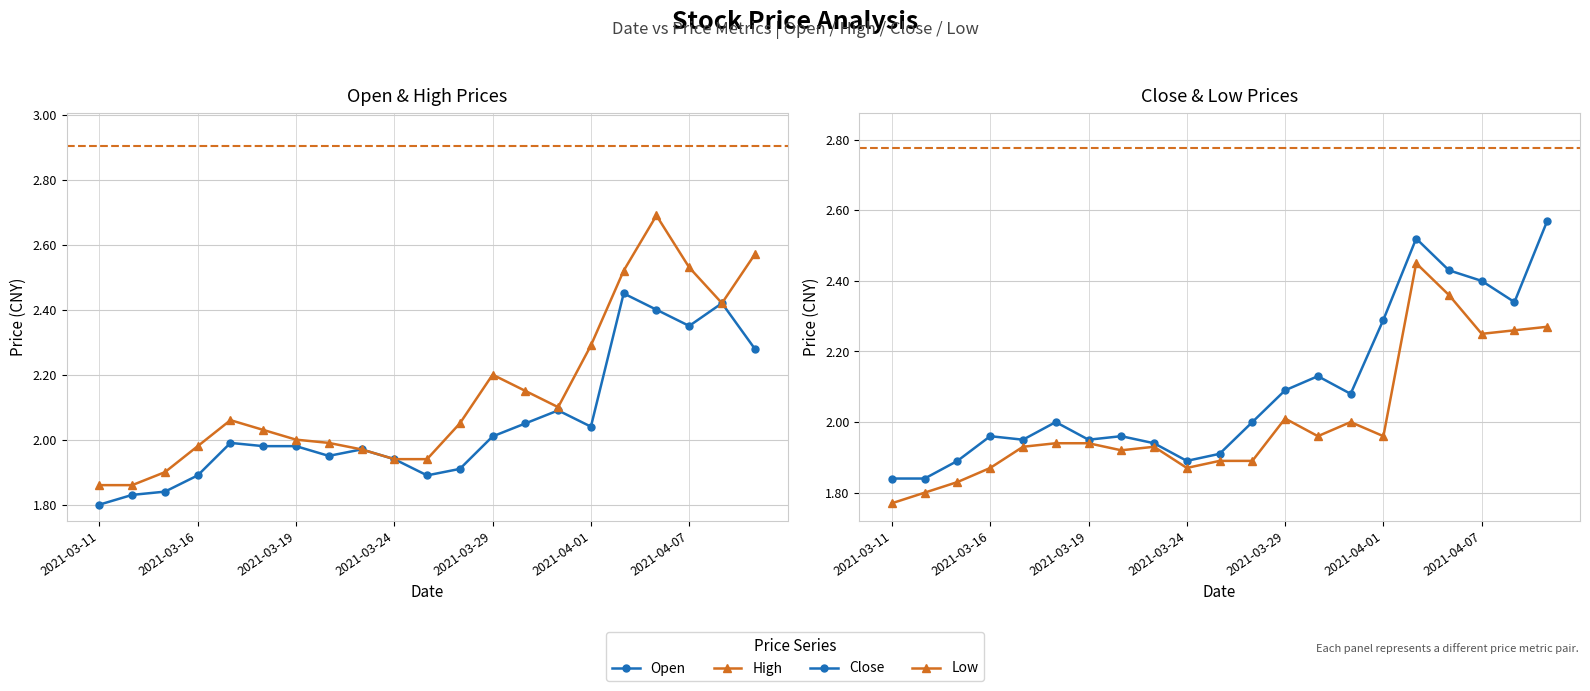

What position from the right is 2021-03-24?

12